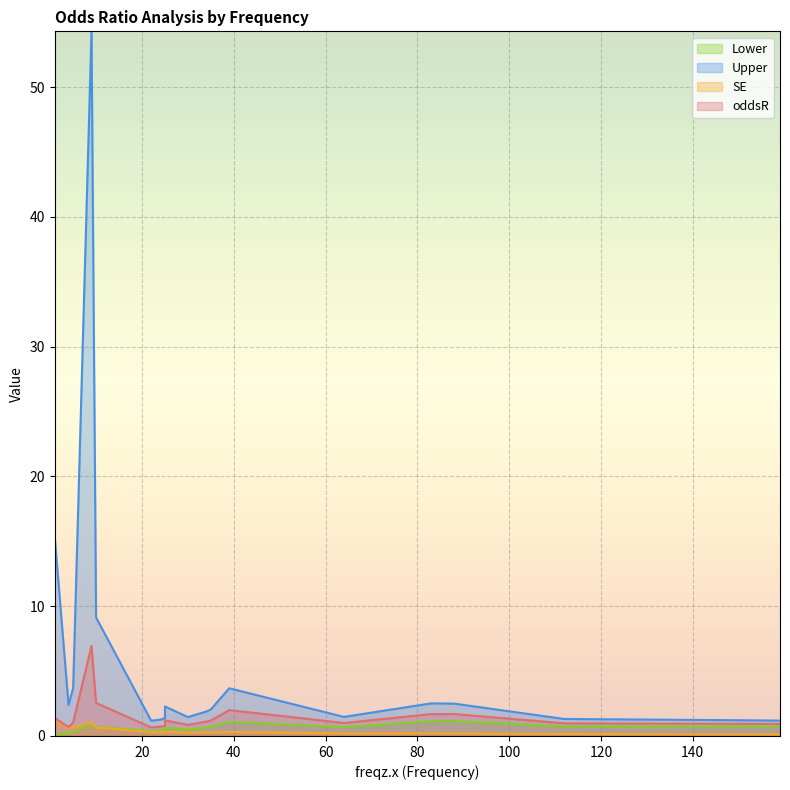

What is the difference between the second highest and second lowest values in the Upper series?

14.1